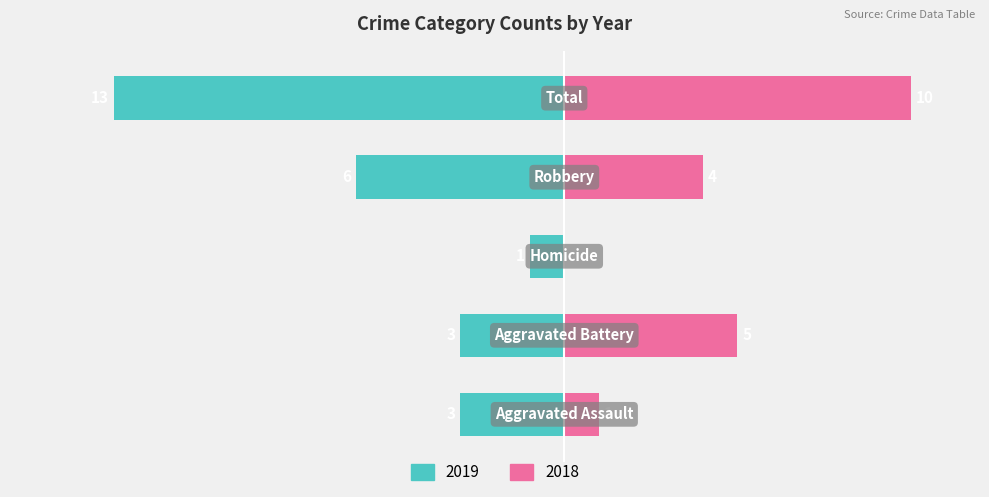

What is the difference between the Right (2018) values at Robbery and Aggravated Assault?

3